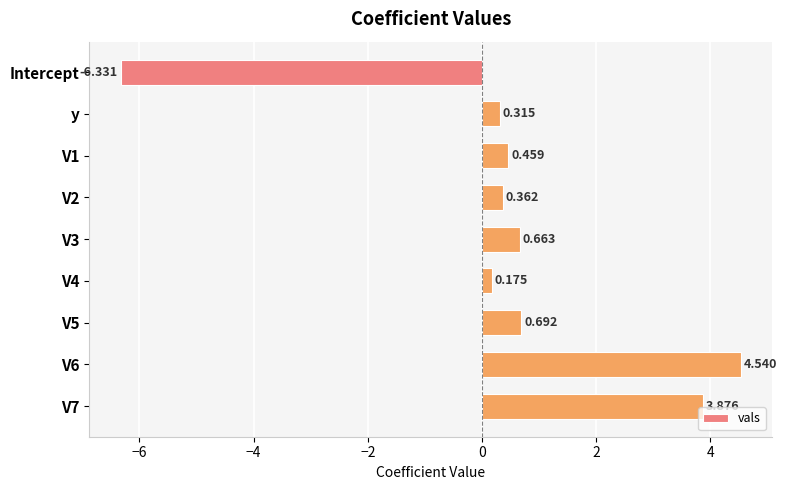

At which category does the chart reach its minimum across all series?

Intercept